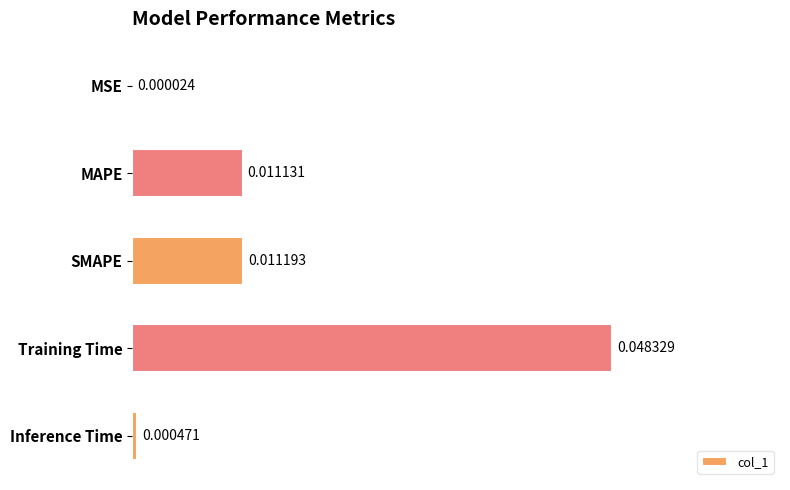

Between MAPE and Training Time, which is larger?

Training Time